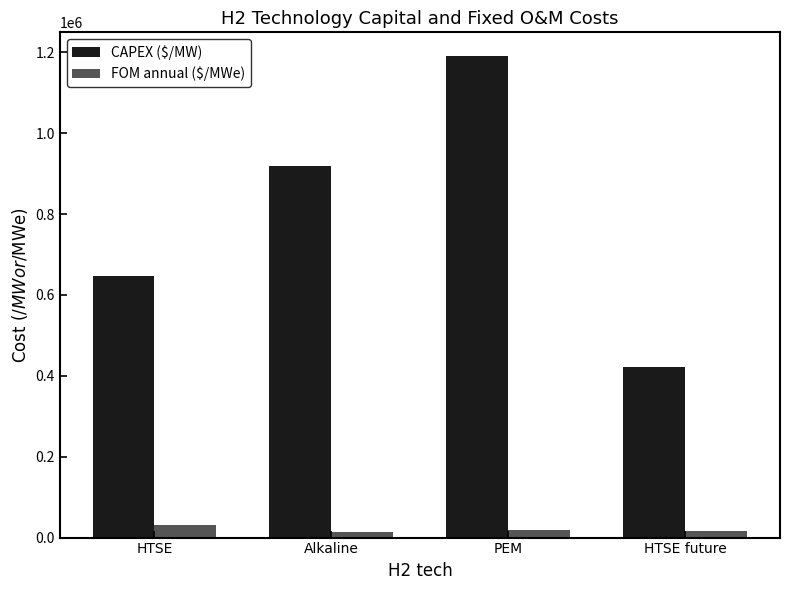

Does the chart contain stacked bars?

No